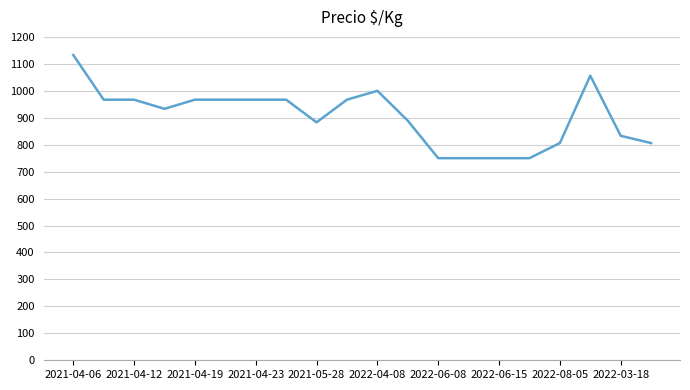

What is the difference between the maximum and minimum values?

383